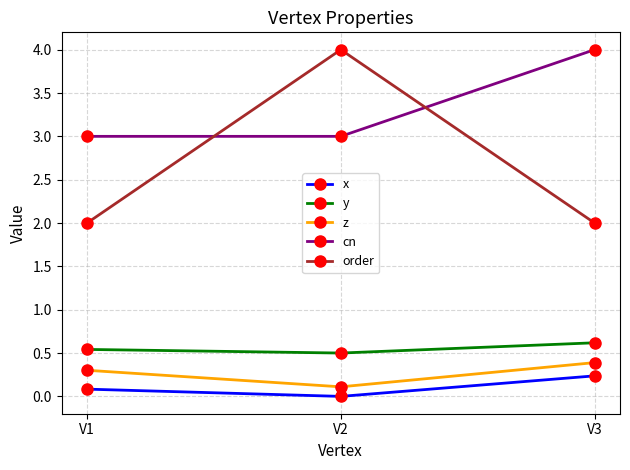

At which category does the chart reach its minimum across all series?

V2